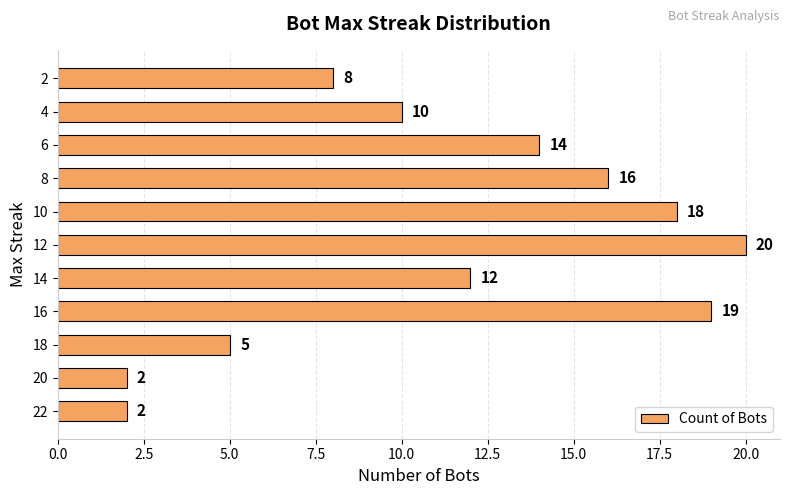

Read the value at 10, to the nearest 10.

20